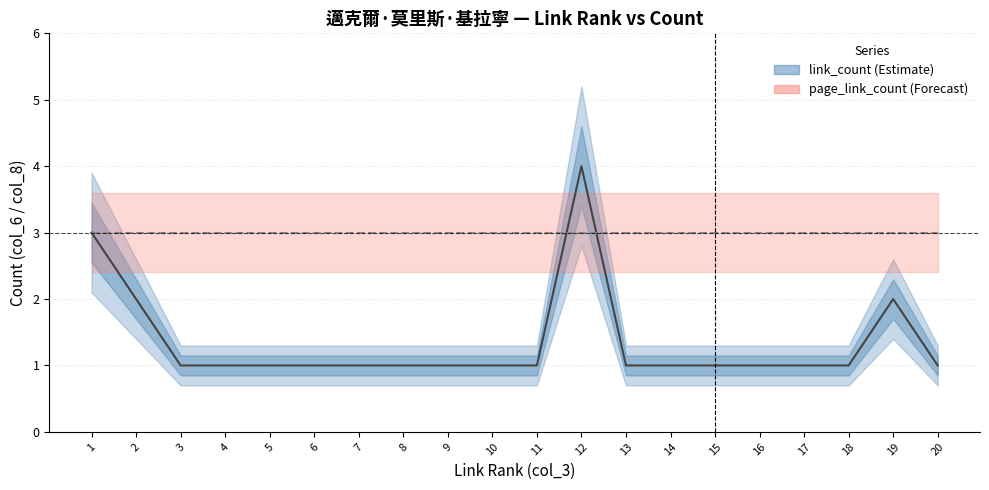

What is the average value of the page_link_count series?

3